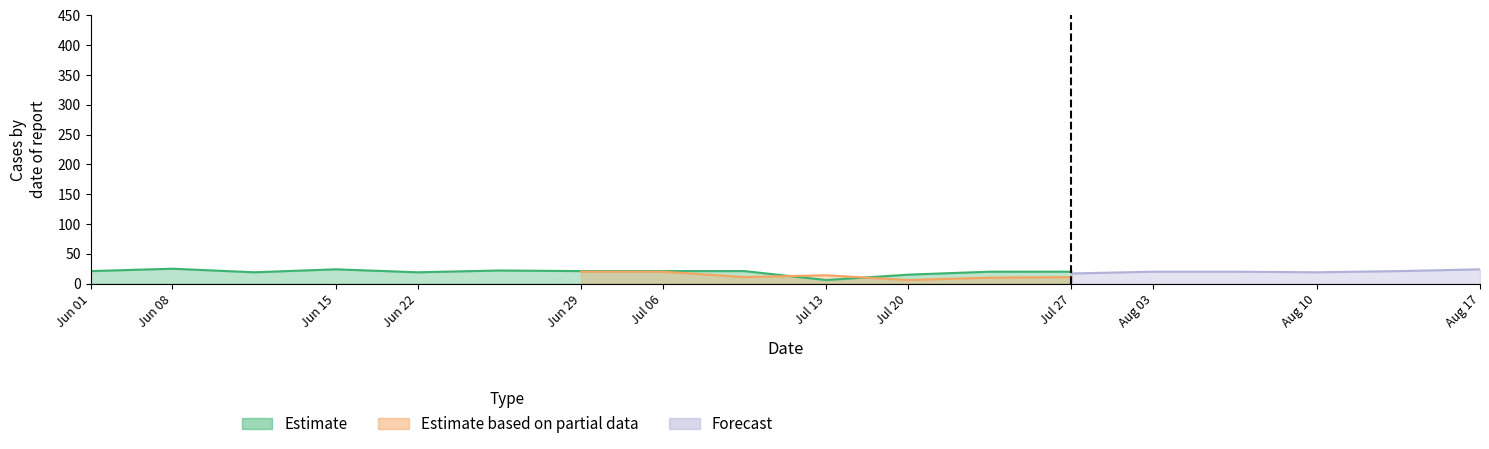

How many series are shown in this chart?

3